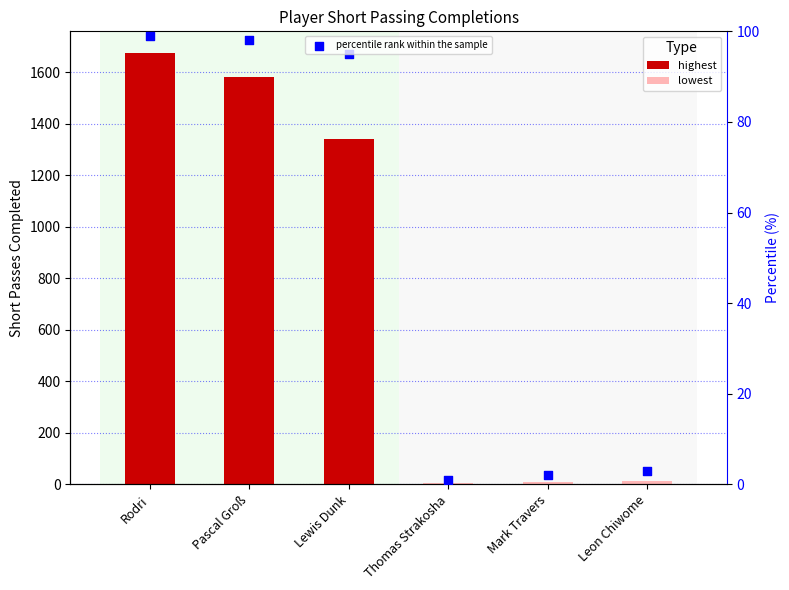

What are all the series names shown in the legend?

highest, lowest